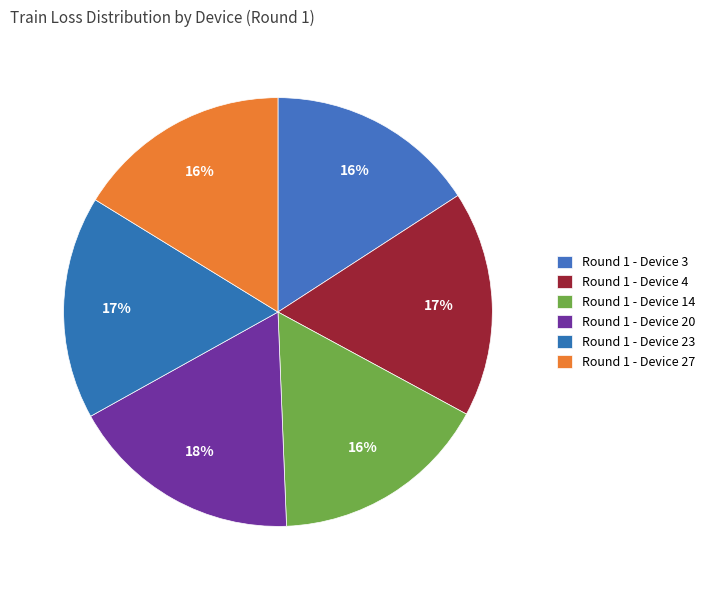

Count the number of slices in the pie.

6